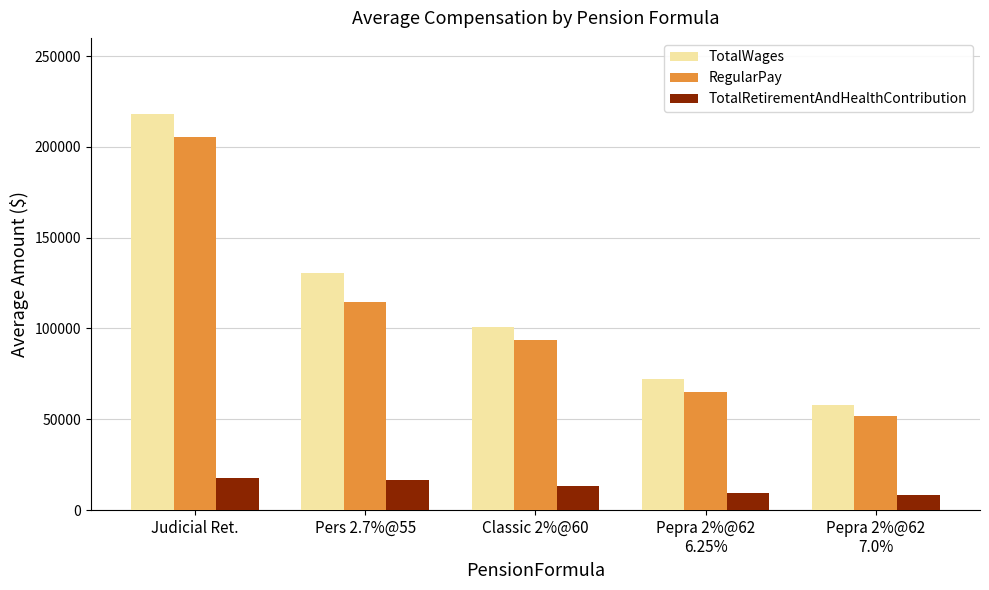

What is the label of the 2nd bar from the left?

Pers 2.7%@55